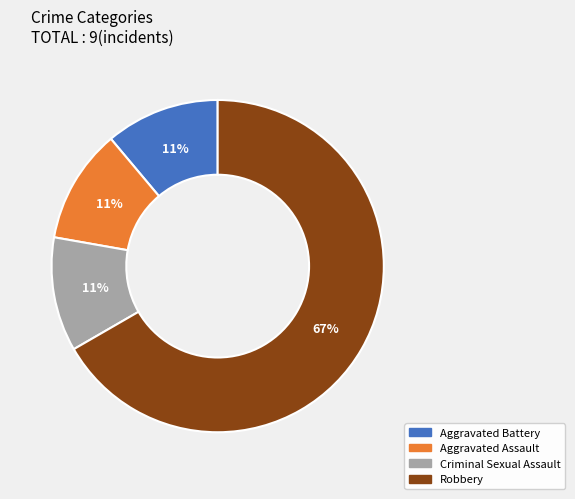

Count the number of slices in the pie.

4